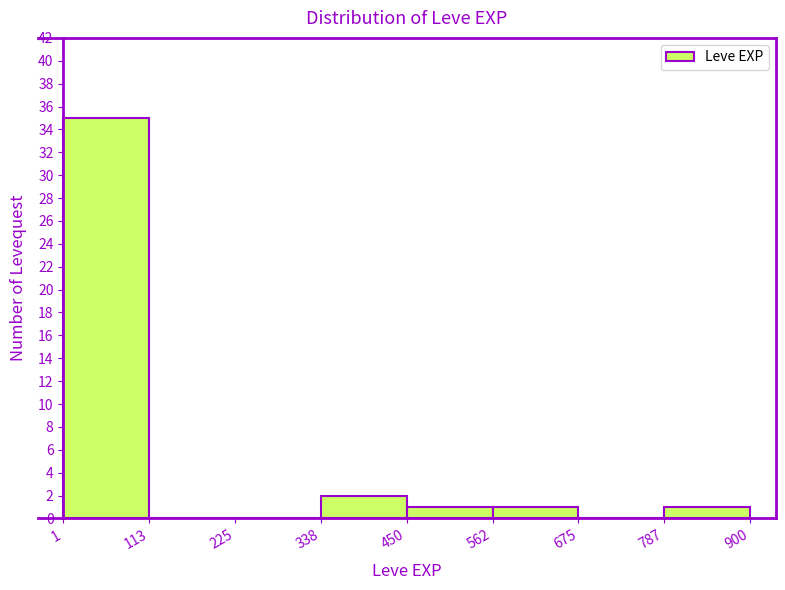

Over which range of the x-axis is the bar tallest?

1 to 113